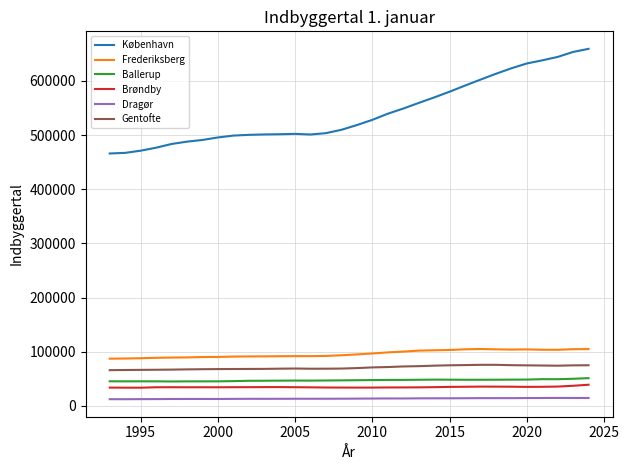

Which series has the largest total across all categories?

København